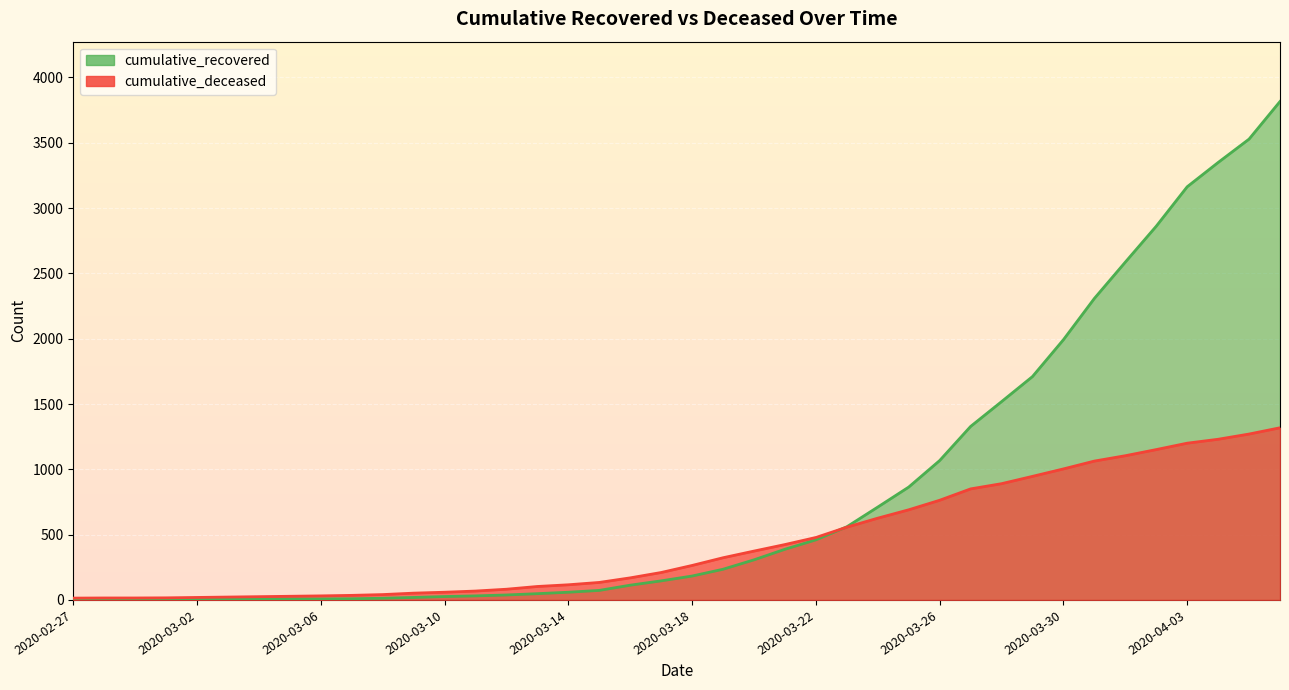

Which series changed the most between 2020-02-28 and 2020-03-27?

cumulative_recovered